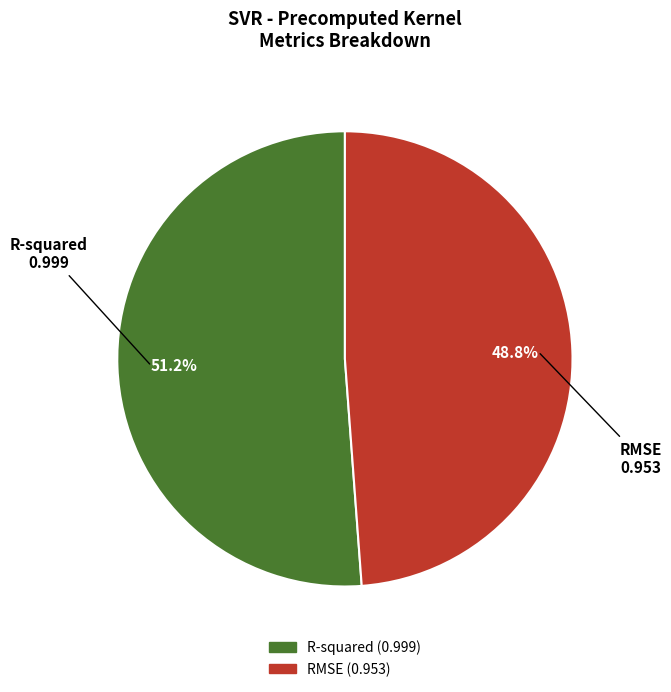

To the nearest percent, what is the difference between the R-squared and RMSE slice percentages?

2%